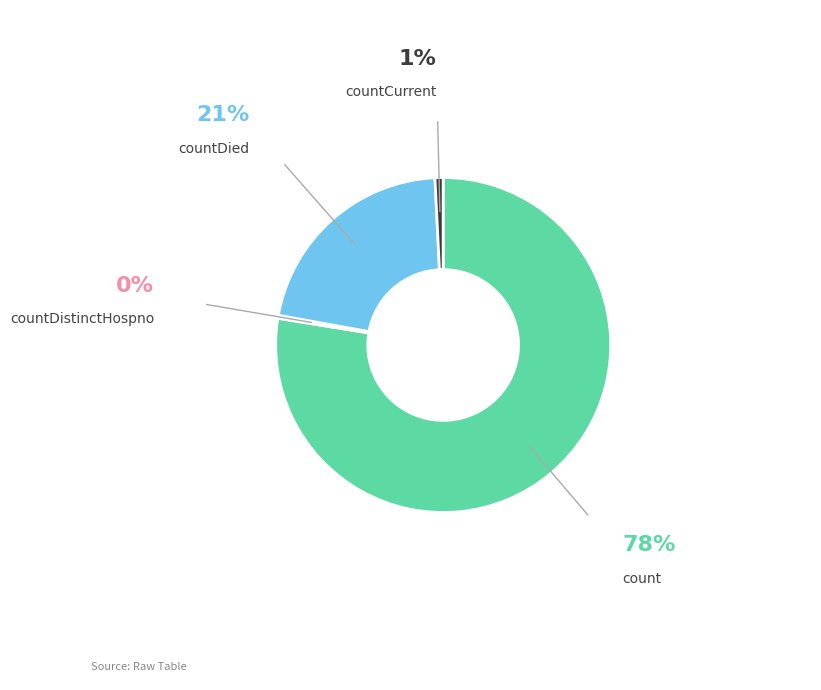

The count slice represents 78% of the pie. True or false?

True